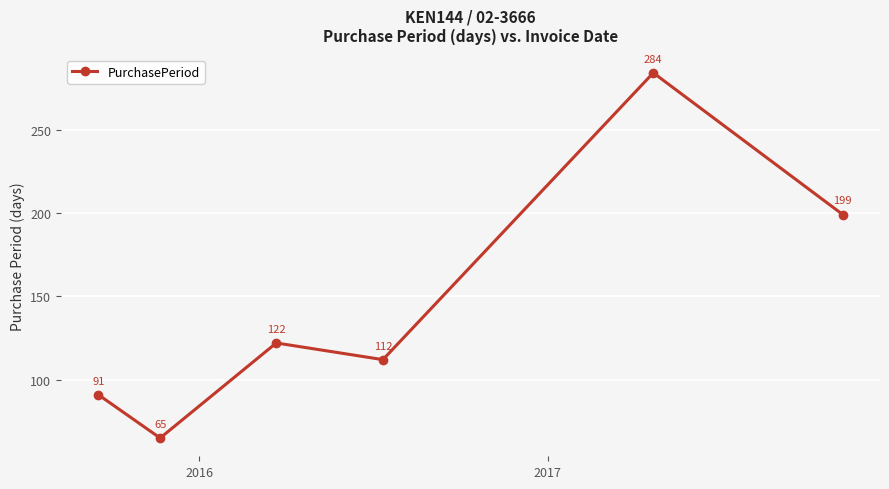

What is the smallest value displayed?

65